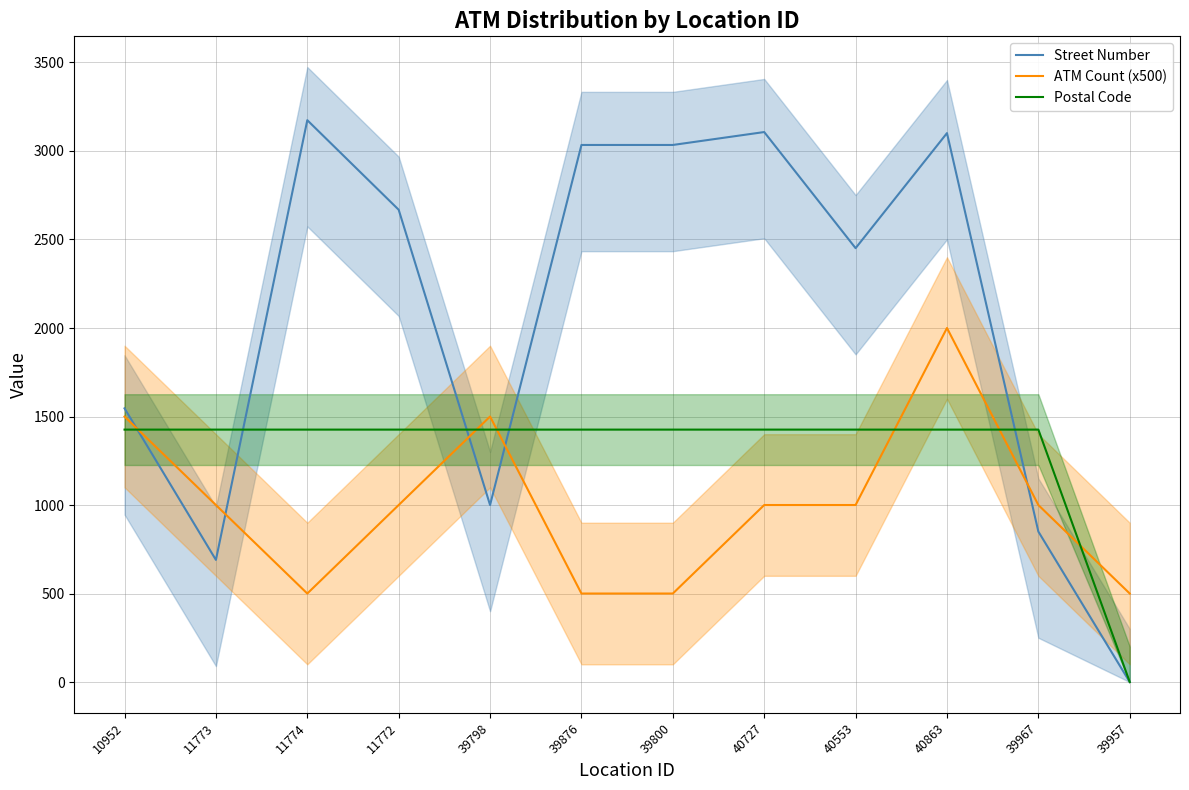

At how many categories does at least one series exceed 352?

12